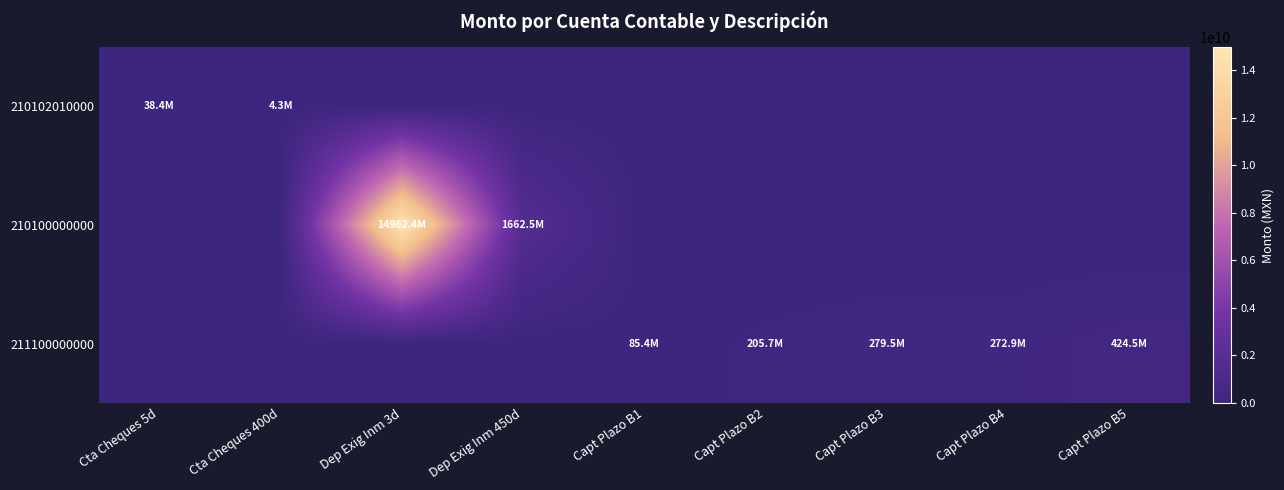

Reading left to right, what are all the values shown in this chart?

210102010000: Cta Cheques 5d=38410531	Cta Cheques 400d=4267836	Dep Exig Inm 3d=0	Dep Exig Inm 450d=0	Capt Plazo B1=0	Capt Plazo B2=0	Capt Plazo B3=0	Capt Plazo B4=0	Capt Plazo B5=0
210100000000: Cta Cheques 5d=0	Cta Cheques 400d=0	Dep Exig Inm 3d=14962398612	Dep Exig Inm 450d=1662488732	Capt Plazo B1=0	Capt Plazo B2=0	Capt Plazo B3=0	Capt Plazo B4=0	Capt Plazo B5=0
211100000000: Cta Cheques 5d=0	Cta Cheques 400d=0	Dep Exig Inm 3d=0	Dep Exig Inm 450d=0	Capt Plazo B1=85449554	Capt Plazo B2=205730560	Capt Plazo B3=279536630	Capt Plazo B4=272868188	Capt Plazo B5=424478818